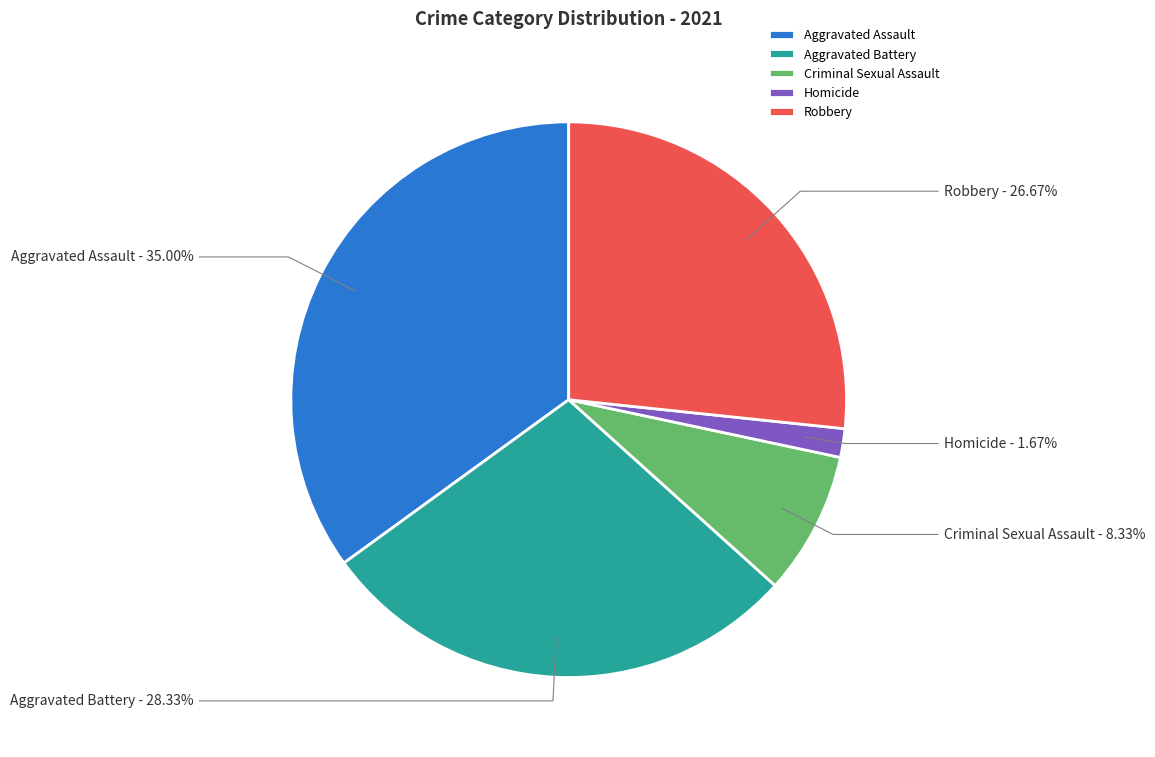

True or false: Aggravated Assault accounts for 44% of the total.

False